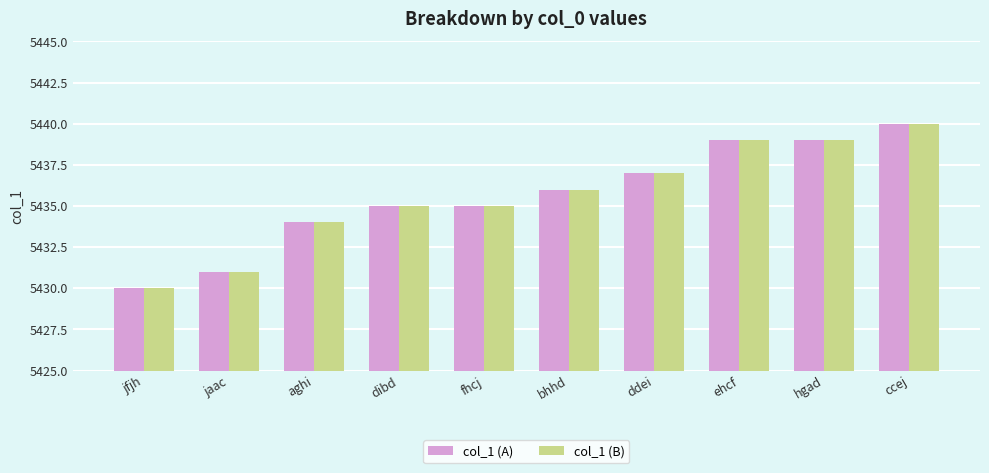

What is the difference between the col_1 (A) values at bhhd and ehcf?

3